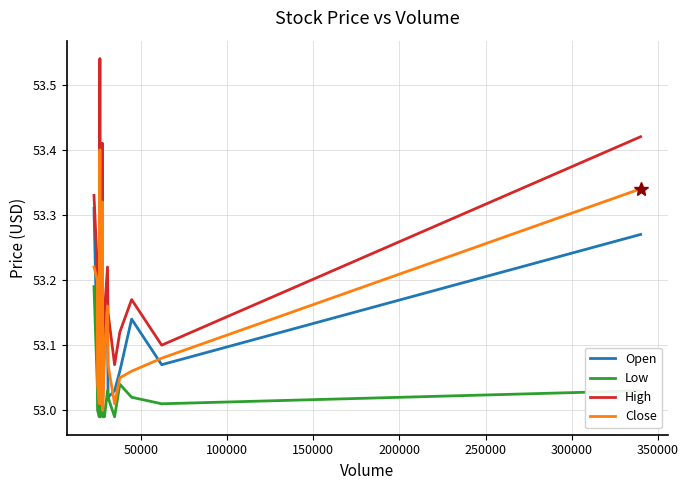

Which series has the largest range (max minus min)?

High